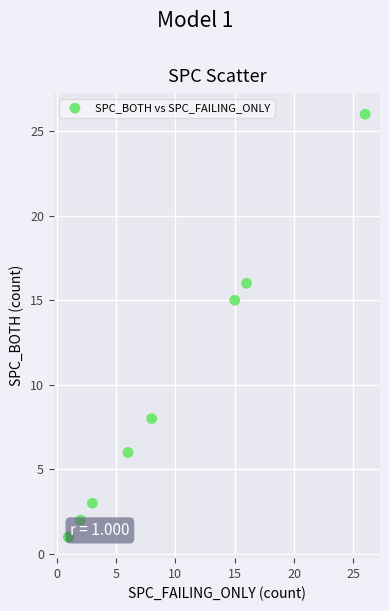

What Y value in the scatter plot is closest to 13?

15